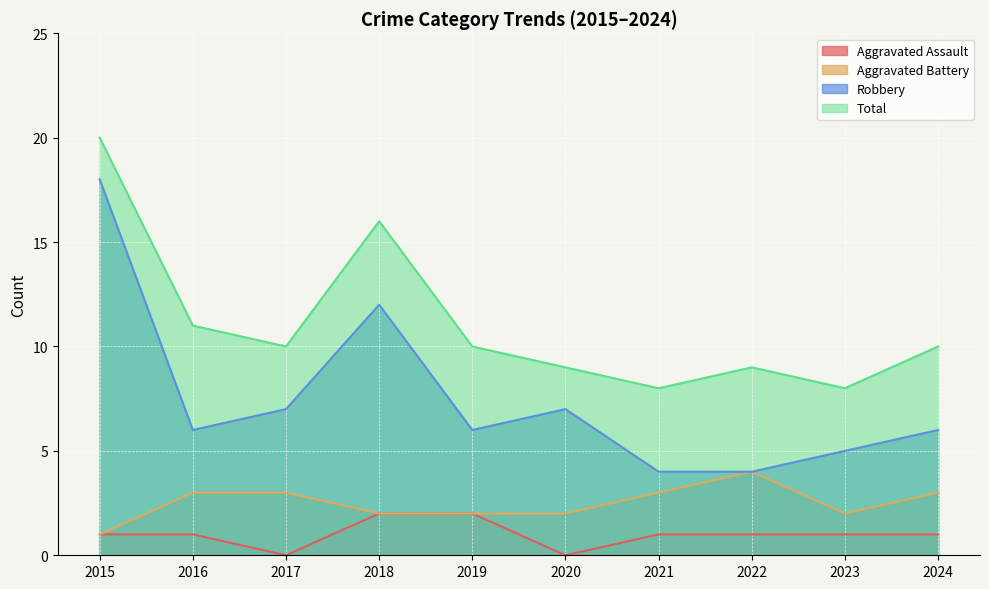

What is the average value of the Total series?

11